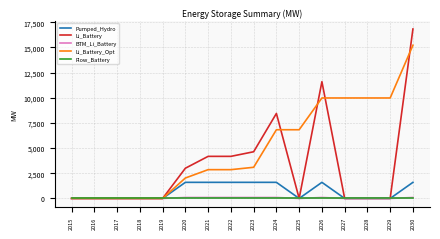

Which series has the largest total across all categories?

Li_Battery_Opt